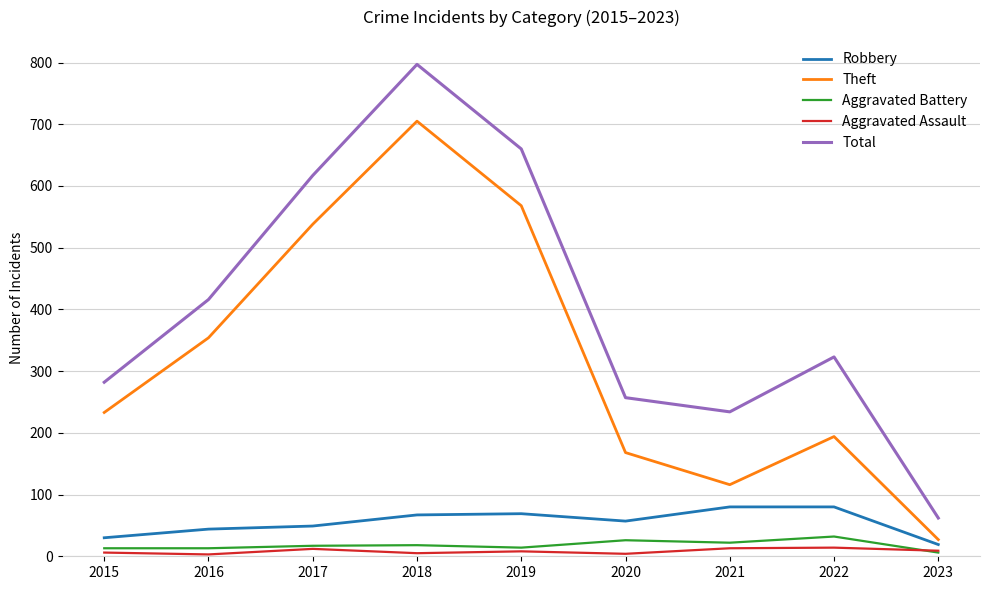

What is the total value across all series at 2019?

1319